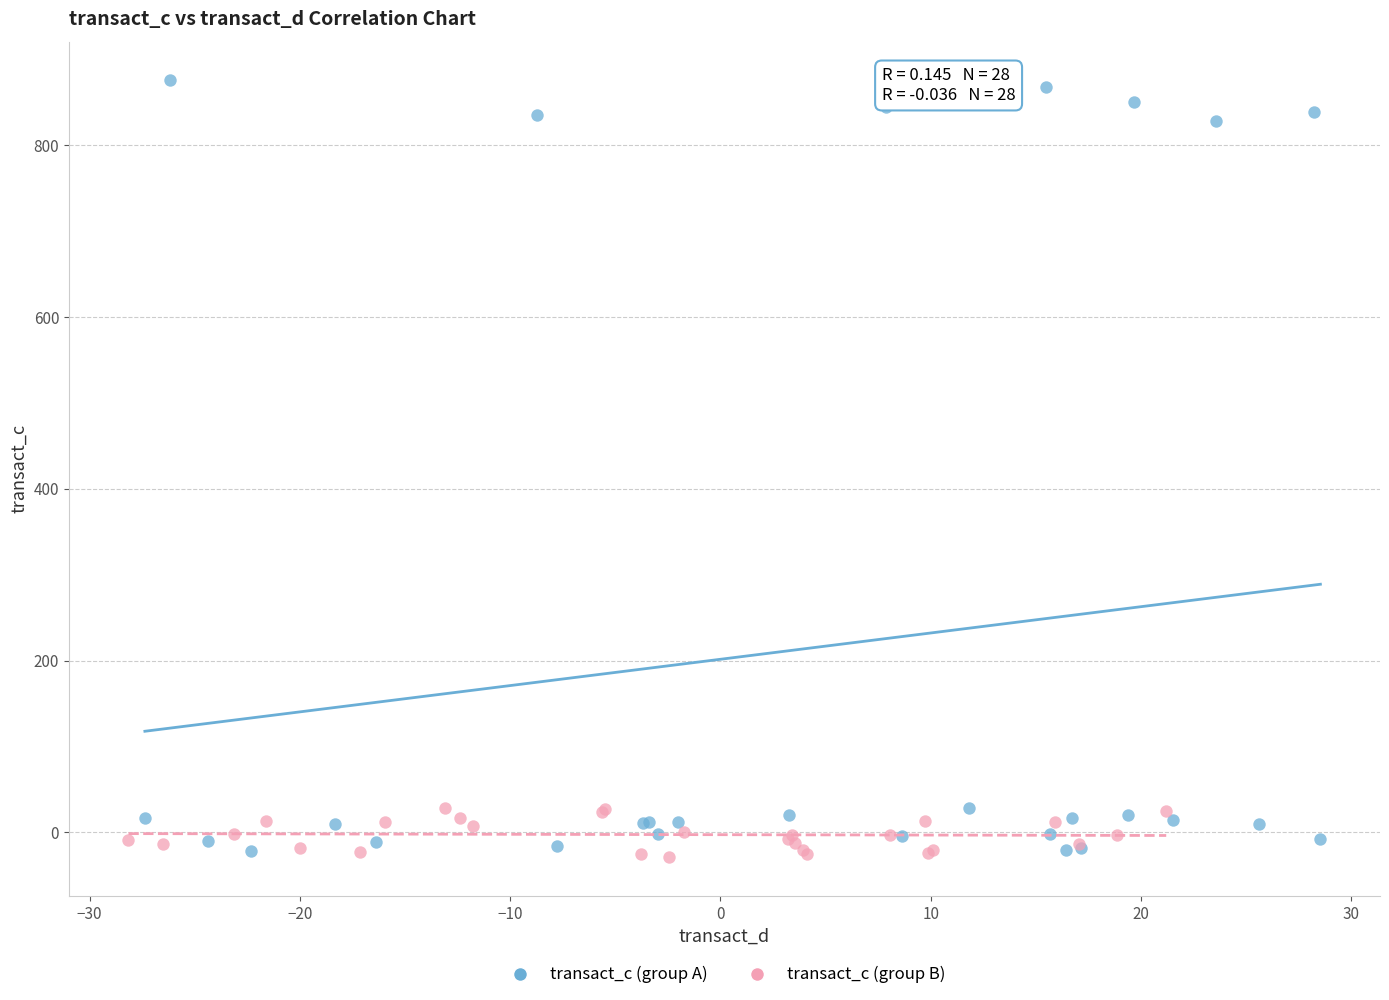

What are all the series names shown in the legend?

transact_c (group A), transact_c (group B)